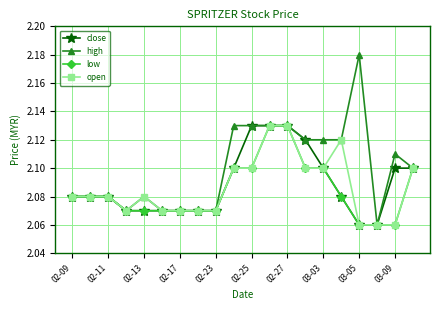

Which series has the largest range (max minus min)?

high